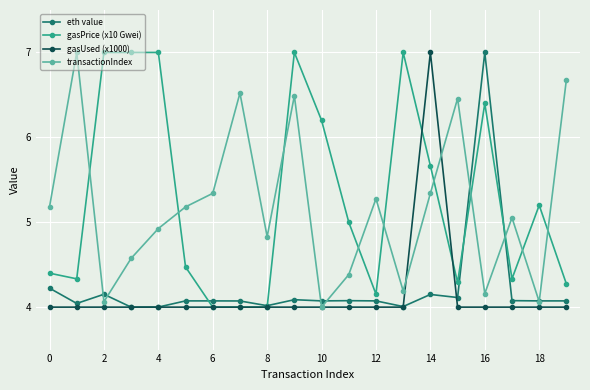

Does the chart display data point markers on the line(s)?

Yes